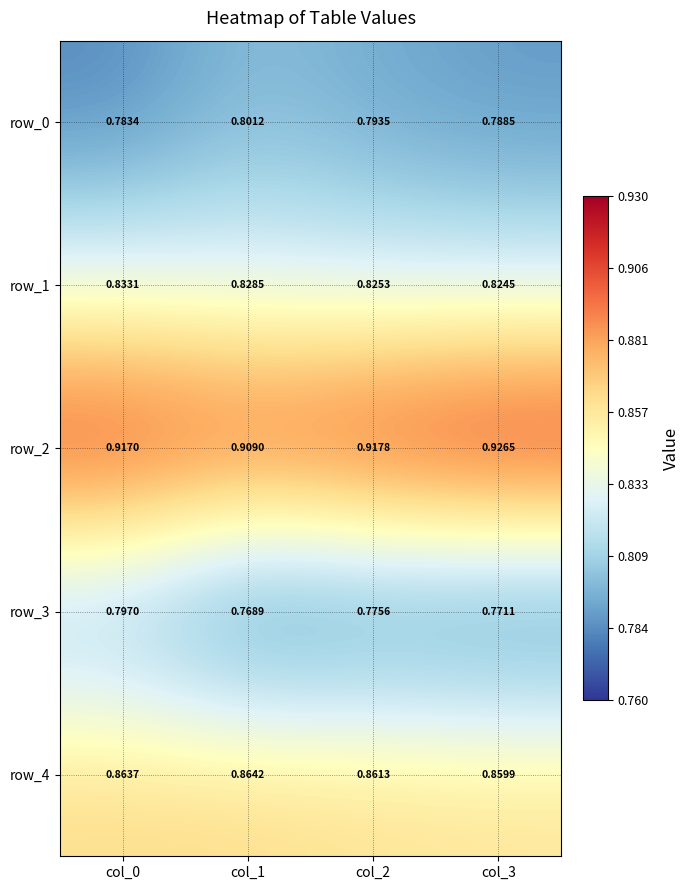

Which series changed the most between col_0 and col_2?

row_3